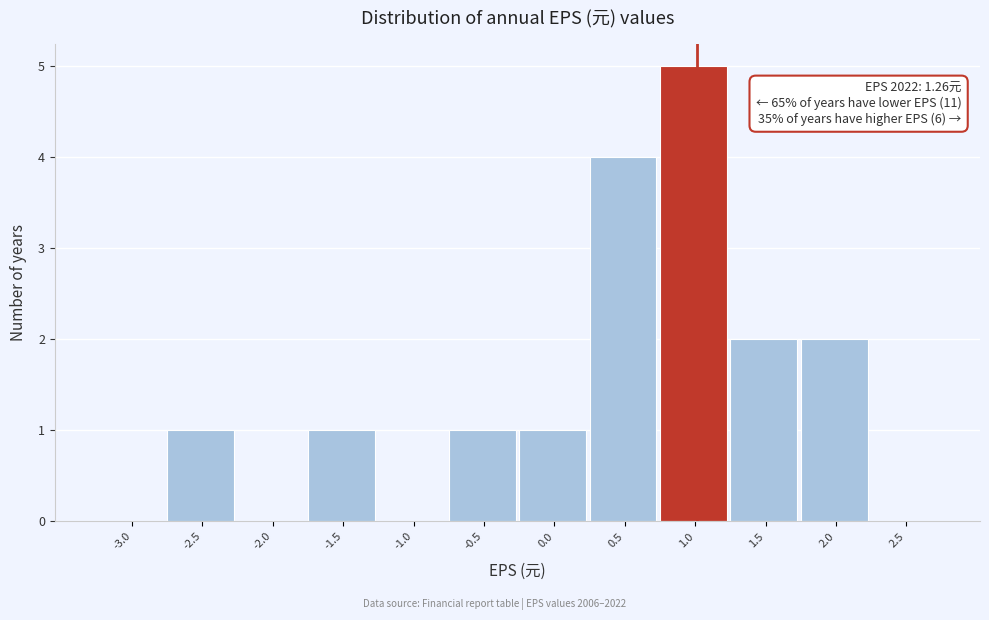

Reading left to right, extract all data points from this chart.

-3.0=0	-2.5=1	-2.0=0	-1.5=1	-1.0=0	-0.5=1	0.0=1	0.5=4	1.0=5	1.5=2	2.0=2	2.5=0